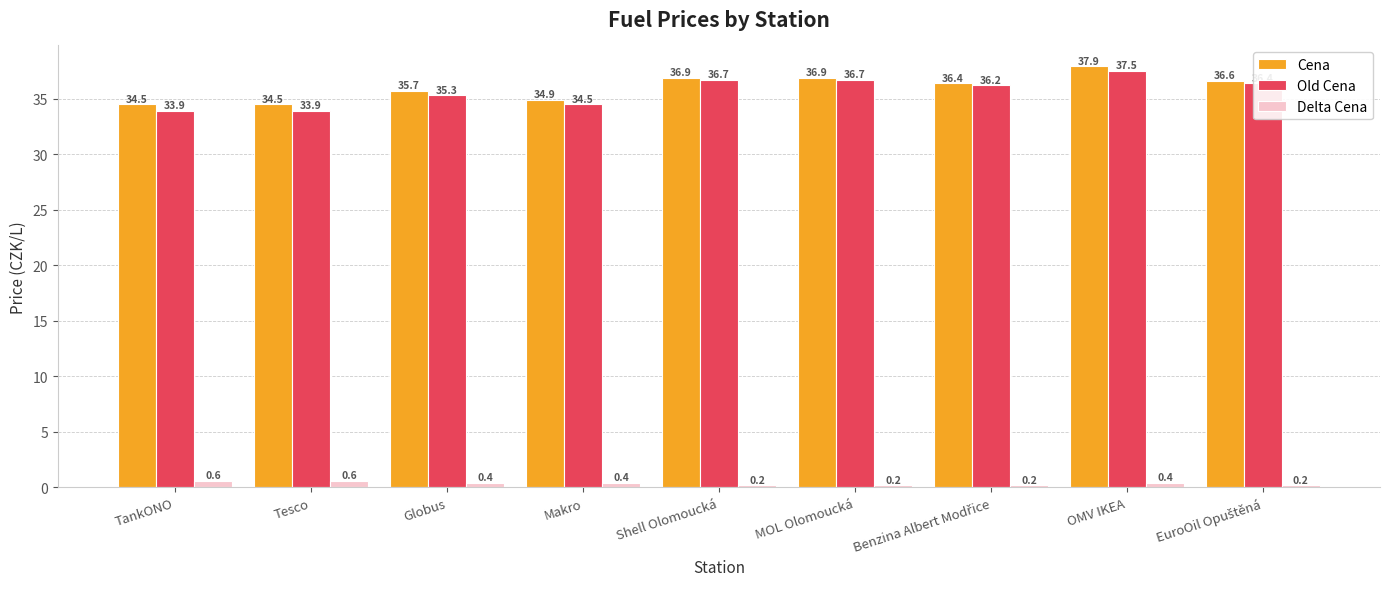

Which series has the largest range (max minus min)?

Old Cena